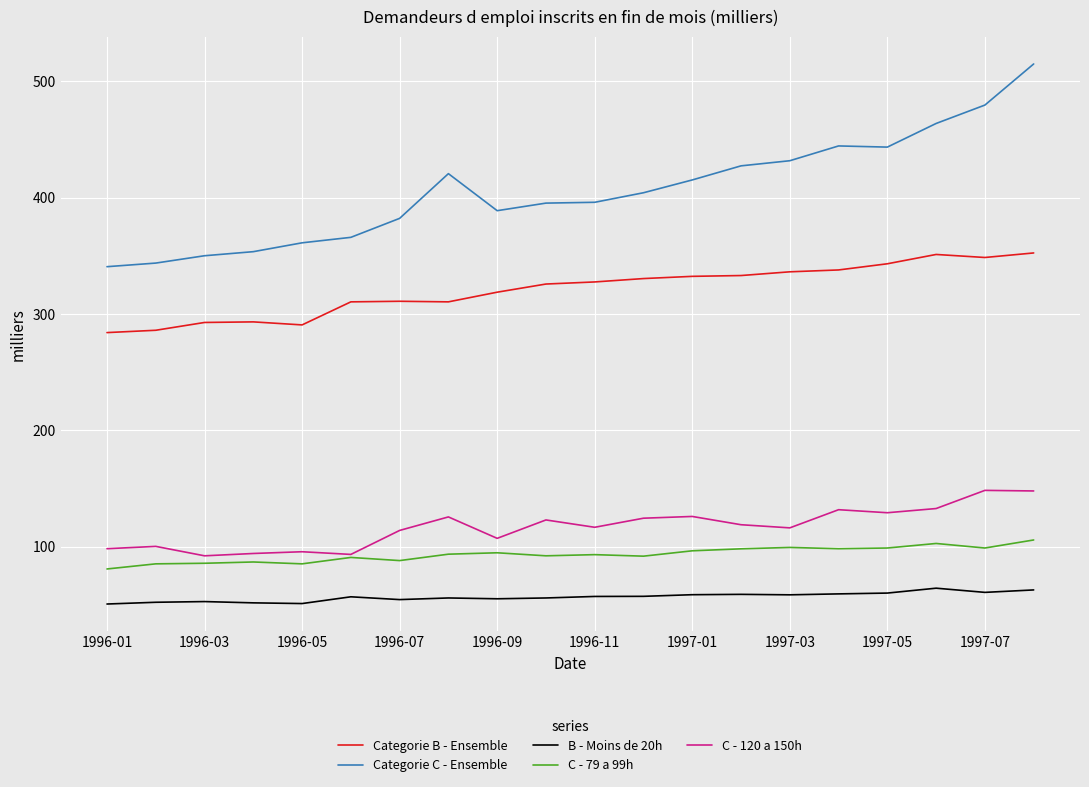

True or false: Categorie C - Ensemble and B - Moins de 20h cross at least once.

False